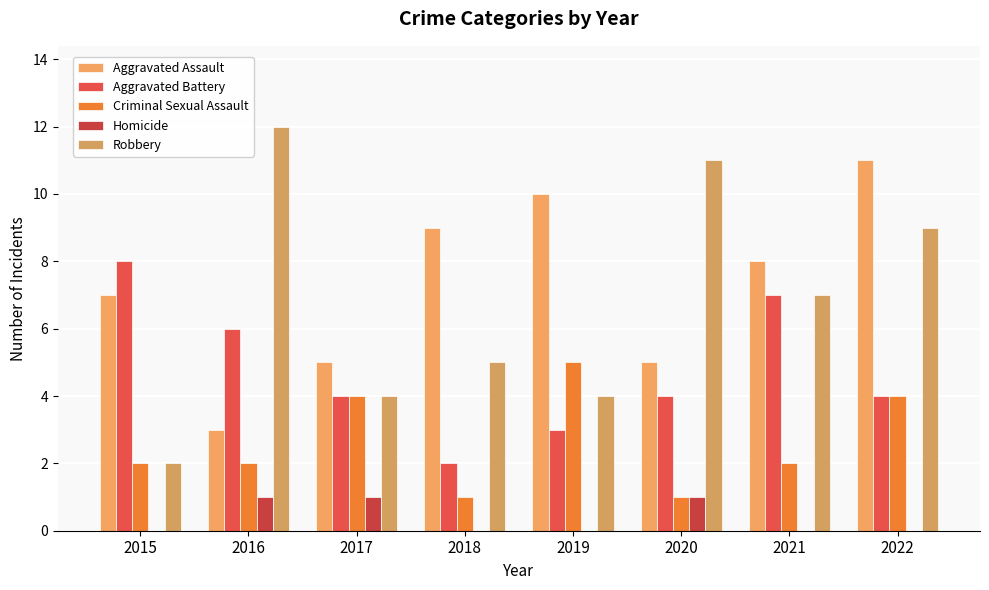

At which label does Robbery first exceed 7?

2016